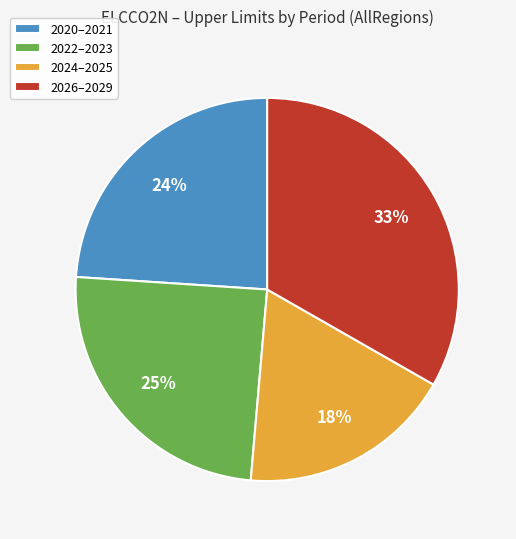

What is the smallest slice in the pie chart?

2024–2025